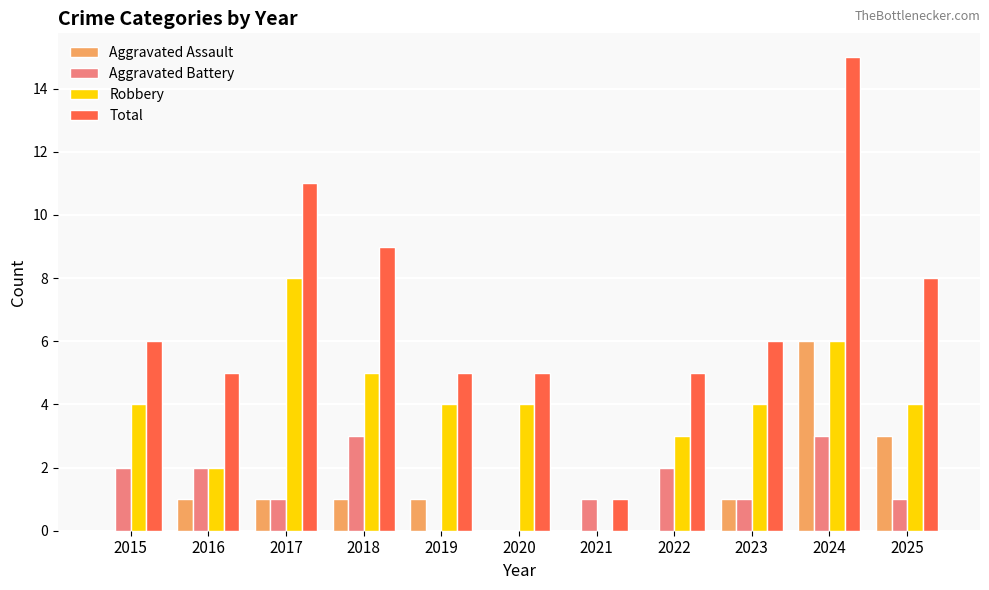

The value of Robbery at 2022 is 4. True or false?

False